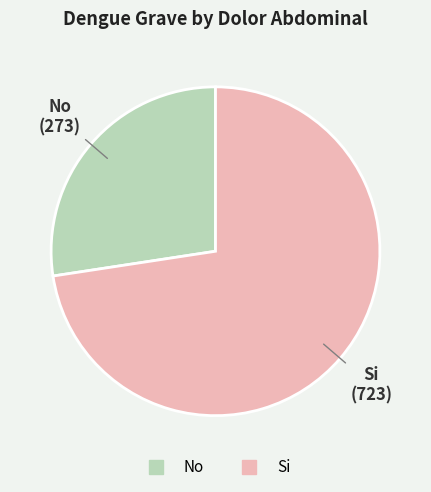

What is the majority slice?

Si